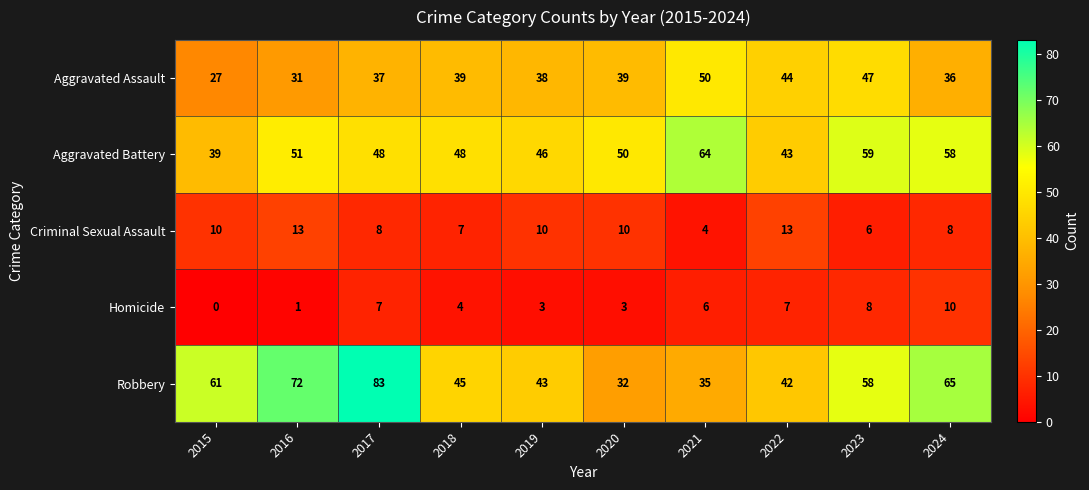

At which label is Aggravated Battery closest to 51?

2016